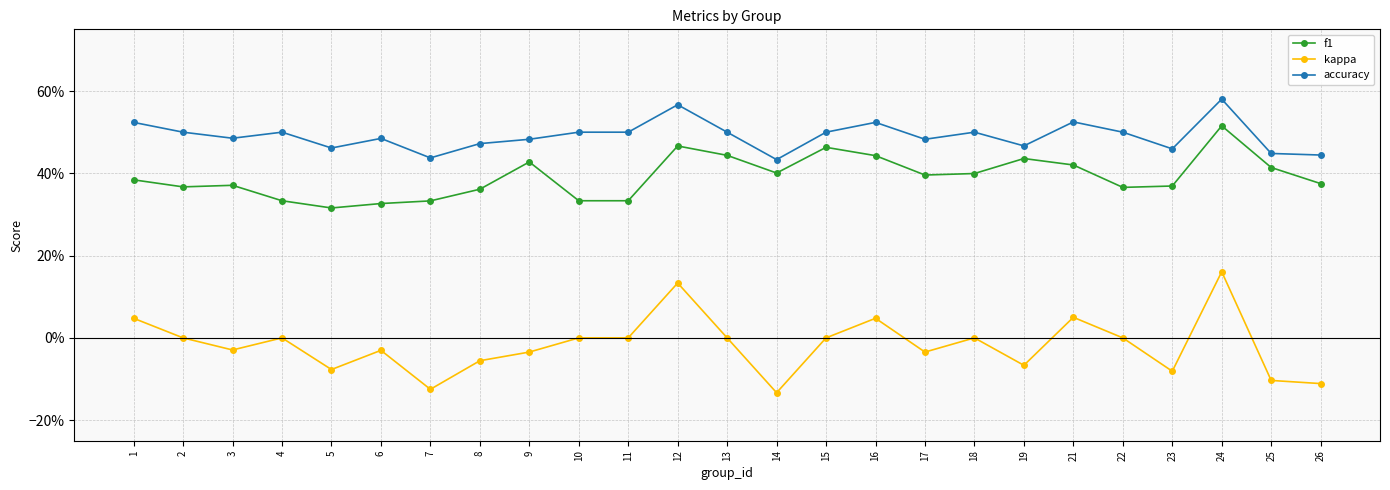

Between 1 and 9, which series saw the biggest shift?

kappa